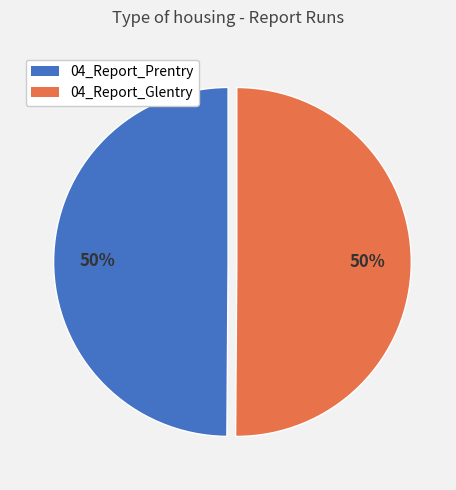

Approximately how many times larger is the value at 04_Report_Prentry compared to 04_Report_Glentry?

1.0